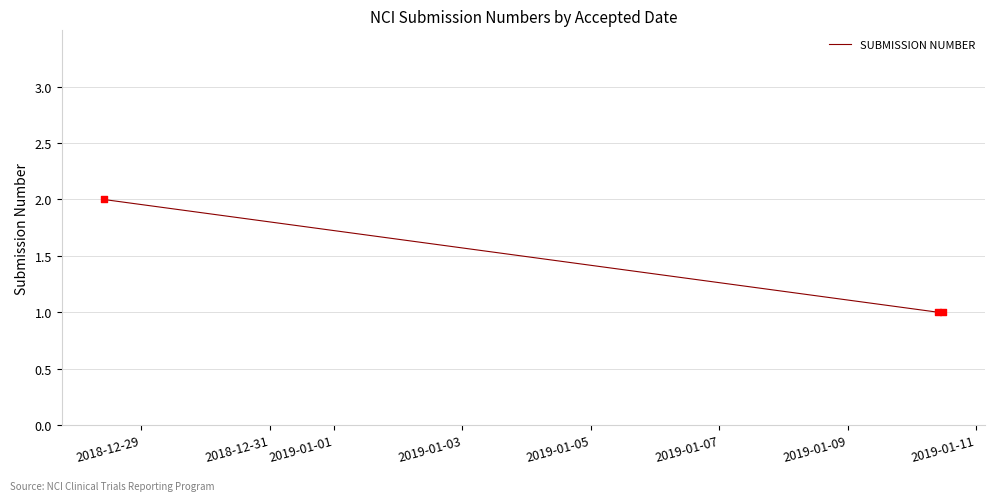

What is the sum of all values?

4